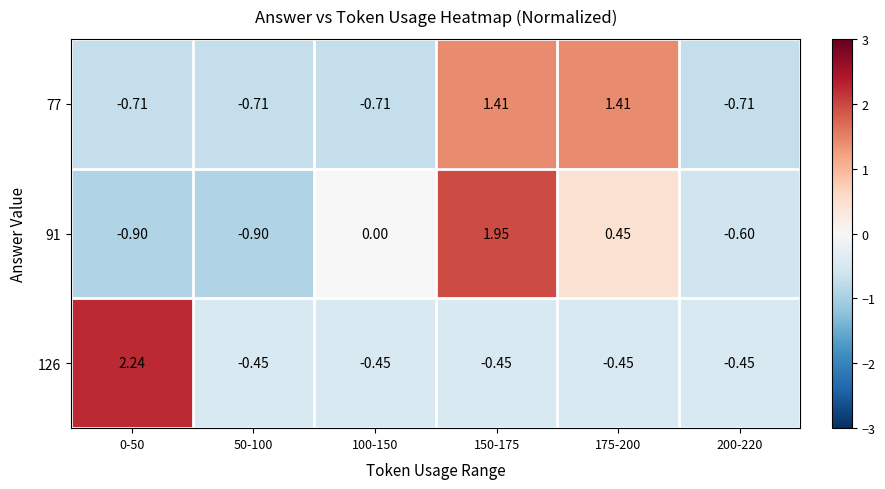

Is the value of 77 at 0-50 greater than the value of 91 at 175-200?

No